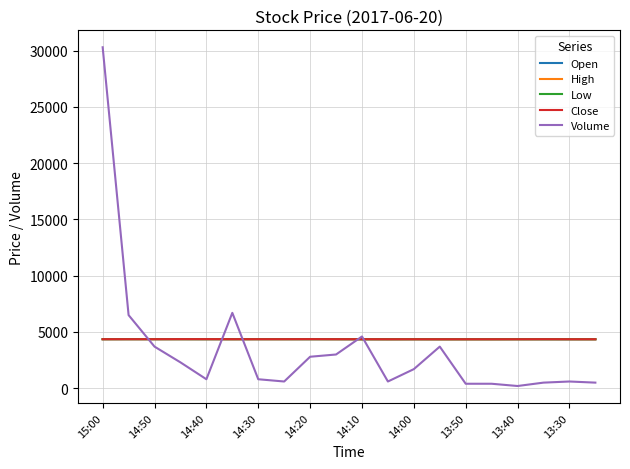

Which series has the widest spread of values?

Volume